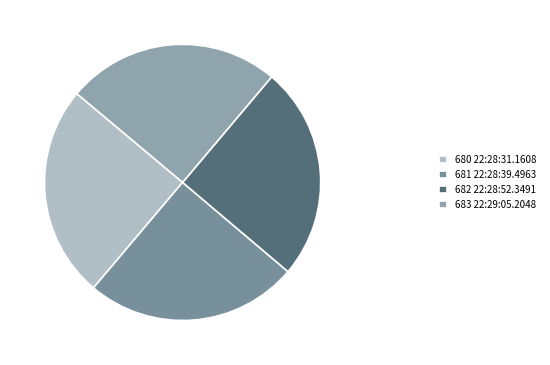

Is 681 22:28:39.4963 the majority of the pie?

No